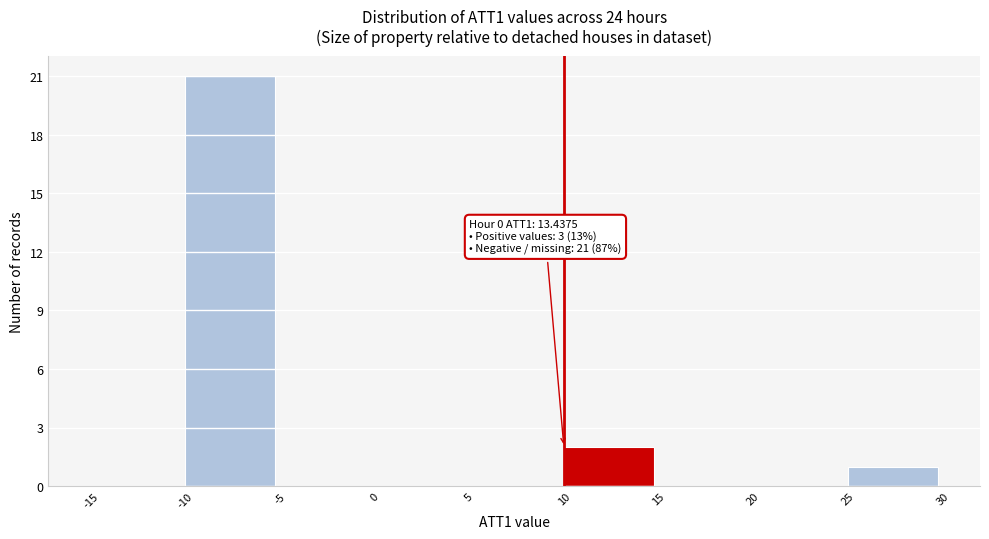

Over which range of the x-axis is the bar tallest?

-10 to -5